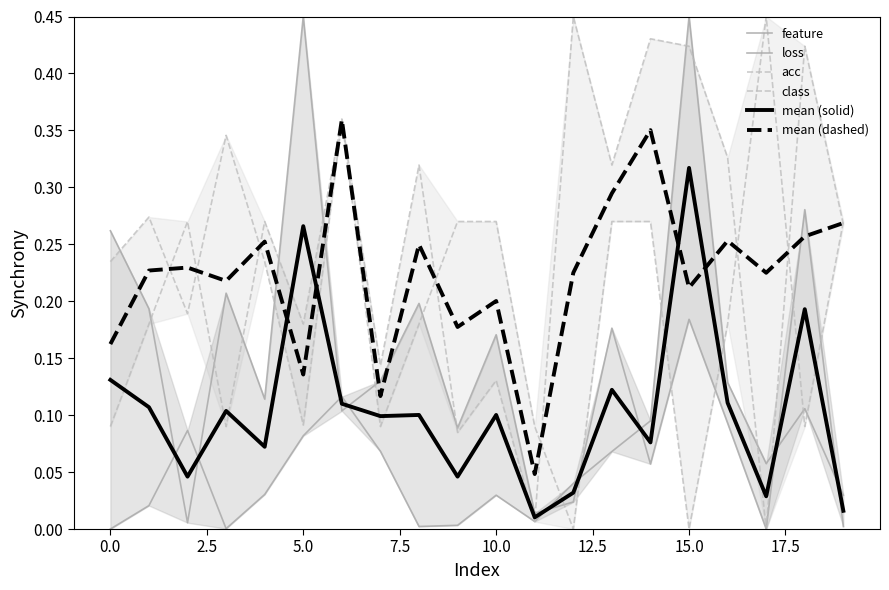

After their last crossing, which series has the higher values: mean (dashed) or mean (solid)?

mean (dashed)